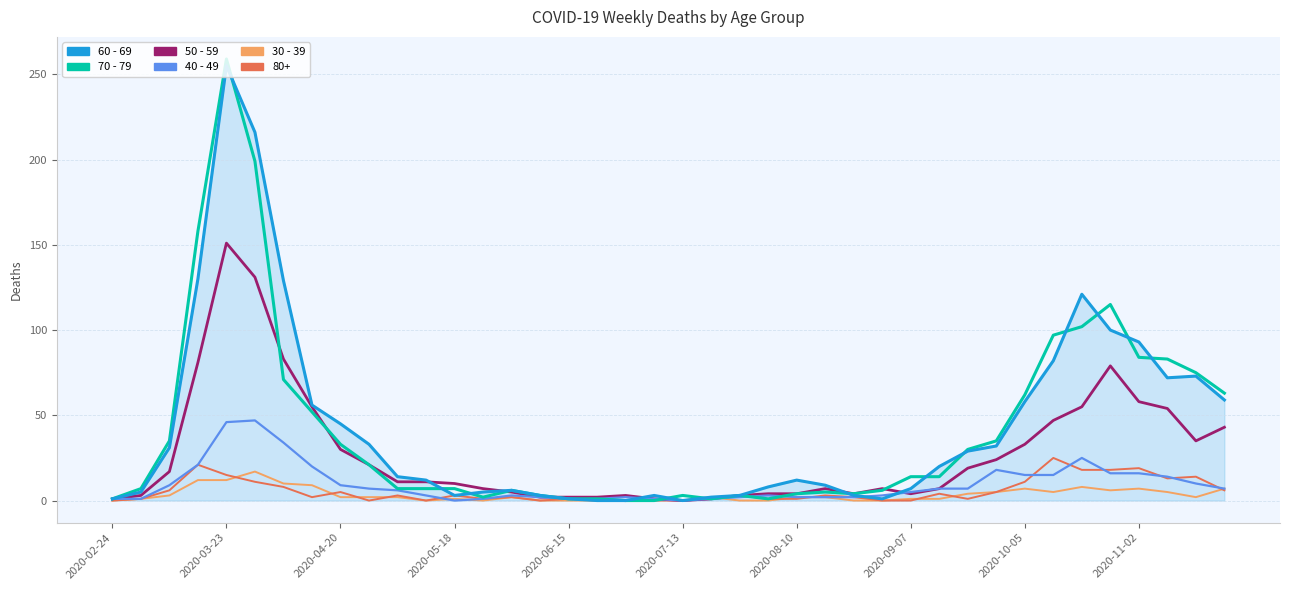

Which series has the widest spread of values?

70 - 79